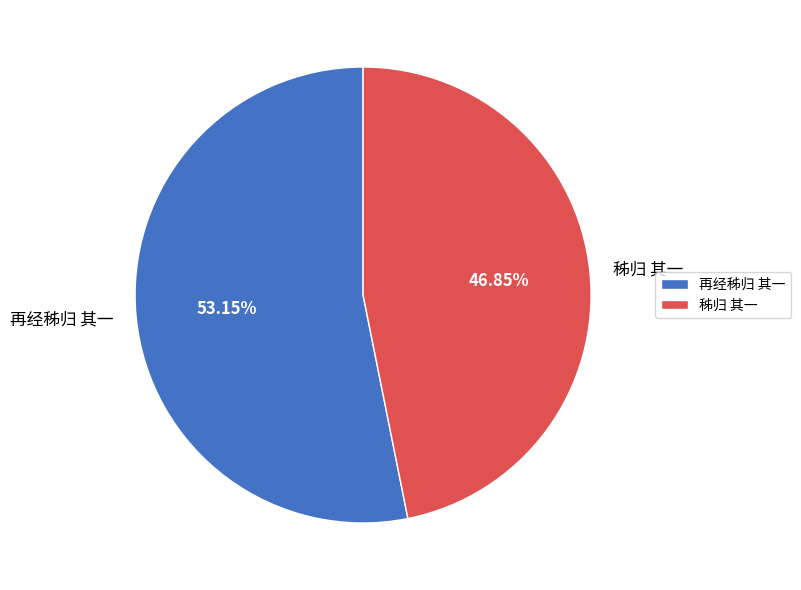

Rank the categories by value from lowest to highest.

秭归 其一, 再经秭归 其一